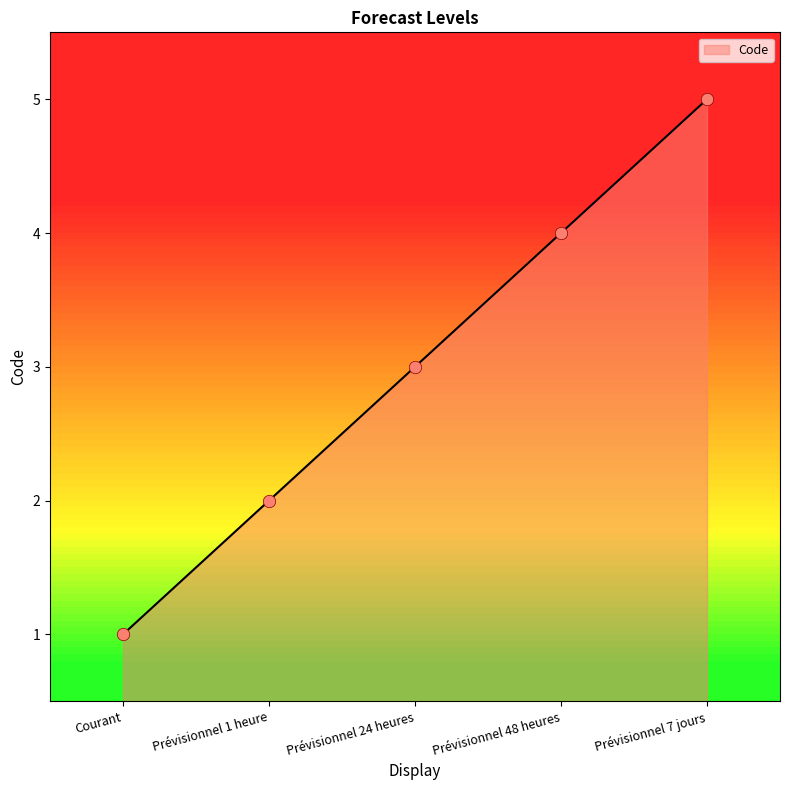

What is the change in value from Prévisionnel 24 heures to Prévisionnel 48 heures?

+1